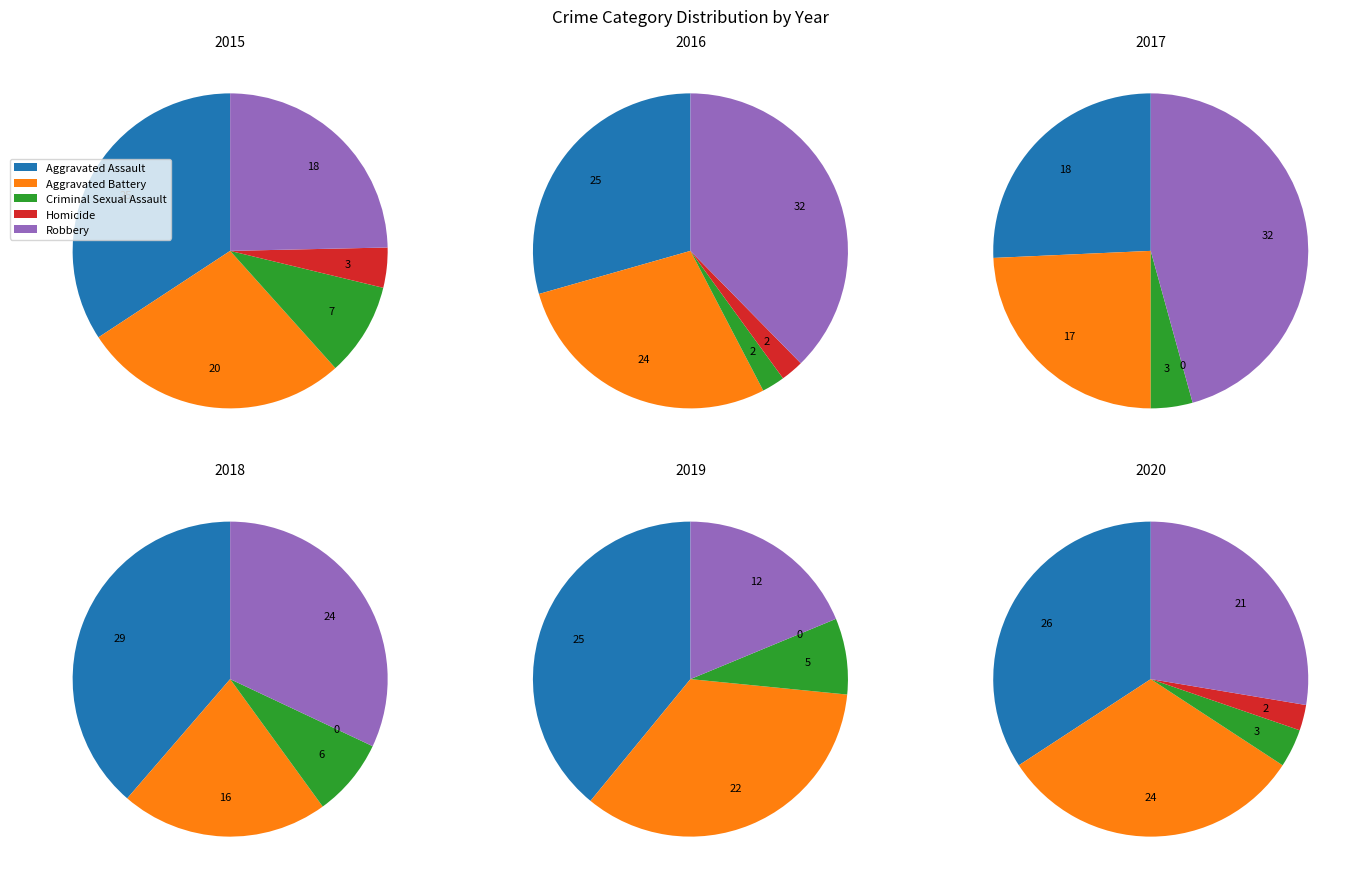

The Aggravated Assault slice represents 42% of the pie. True or false?

False